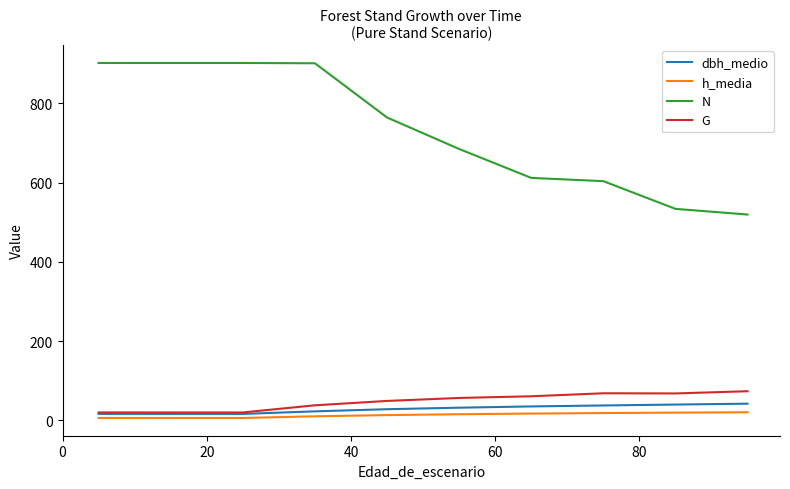

Is this an area chart (filled region under the line)?

No